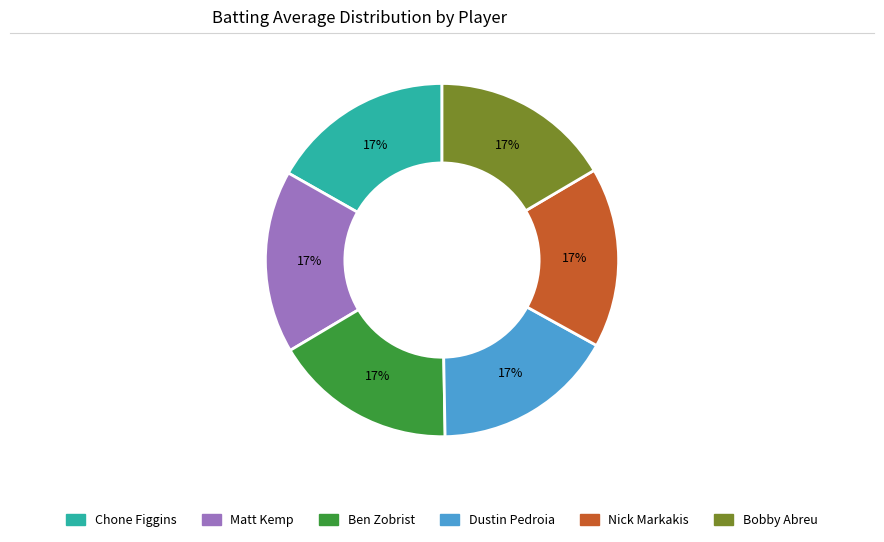

Is there any slice that represents more than half of the pie?

No